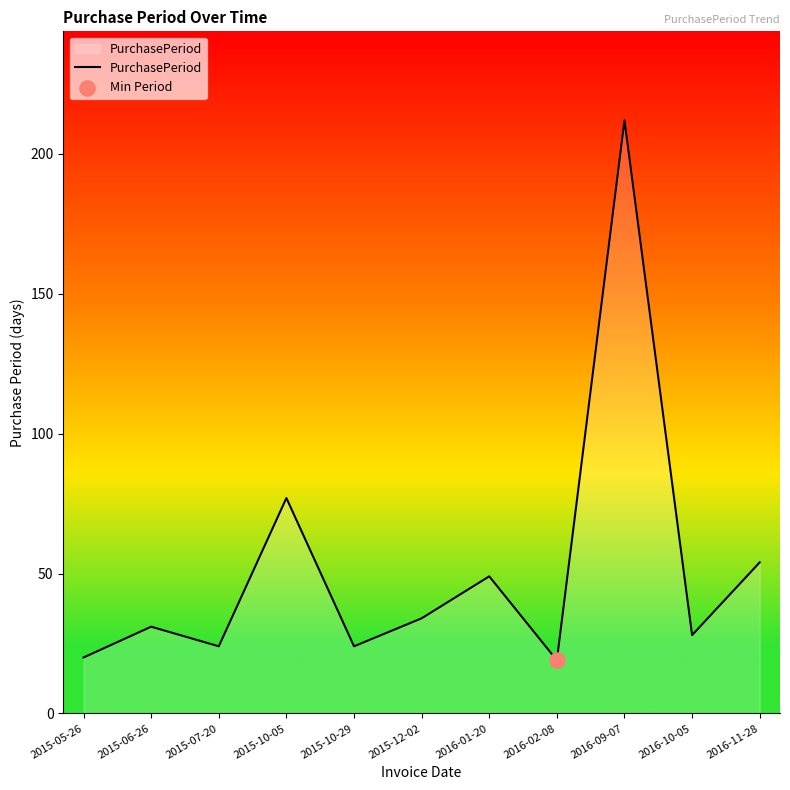

Which has a higher value, 2015-10-29 or 2016-09-07?

2016-09-07